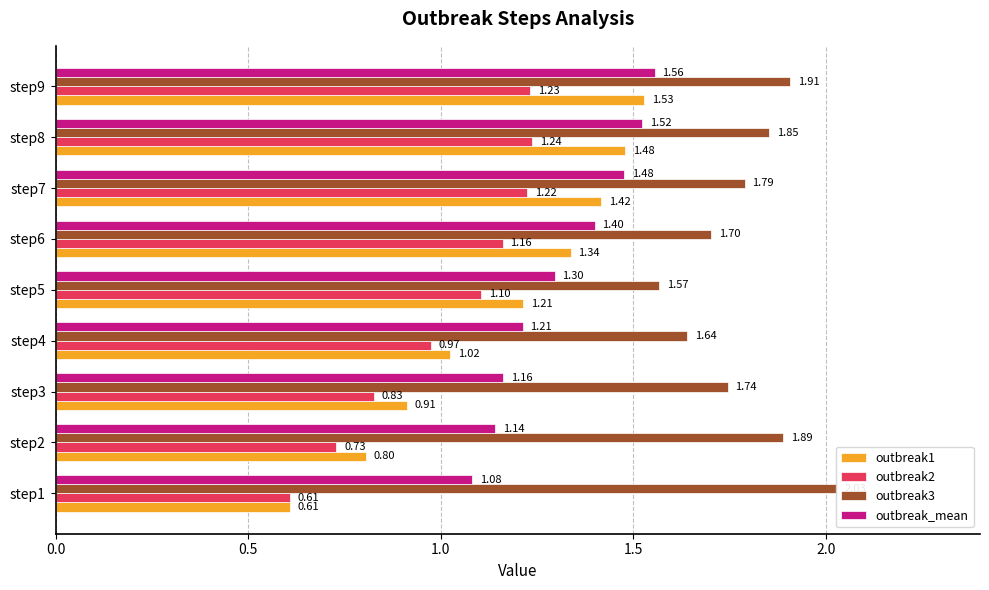

The outbreak2 series shows 1.0 at step4. True or false?

True